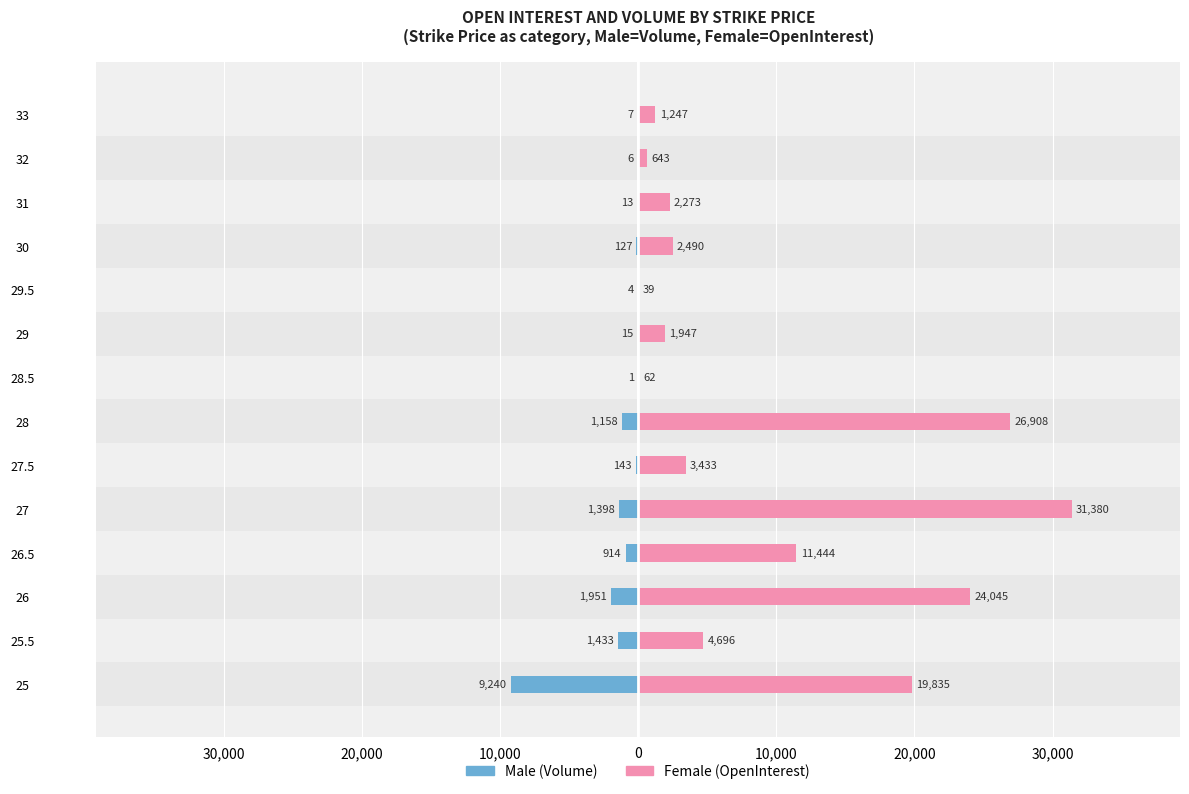

The value of Male at 26 is -3019. True or false?

False